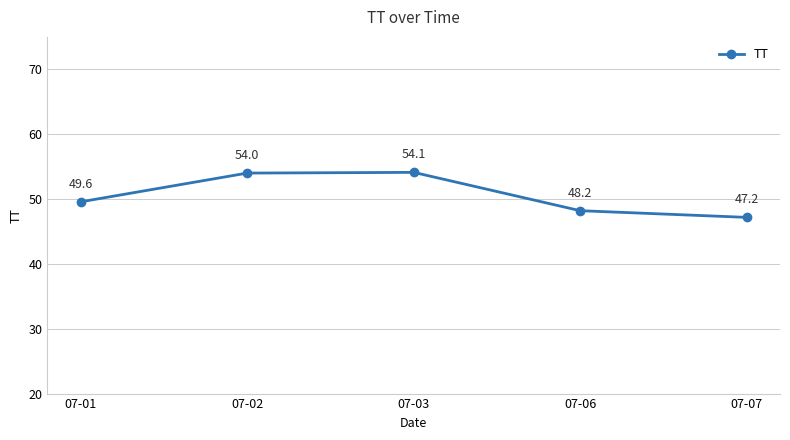

True or false: the data shows 54.0 at 07-02.

True